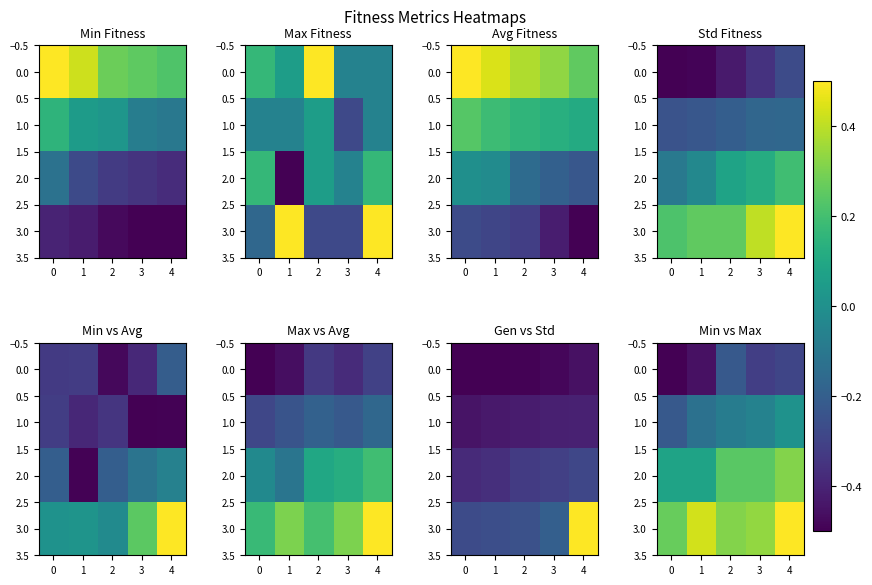

True or false: 0.0 has a value of -0.3 at 3.

True